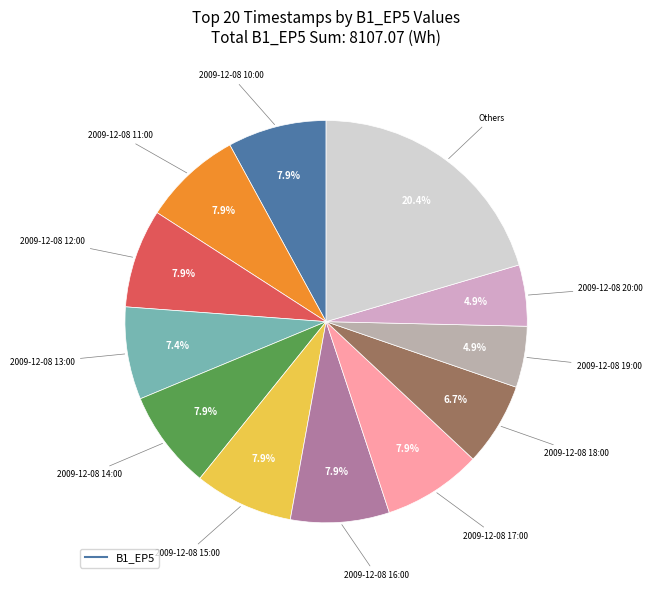

To the nearest percent, what is the difference between the largest and smallest slice percentages?

16%